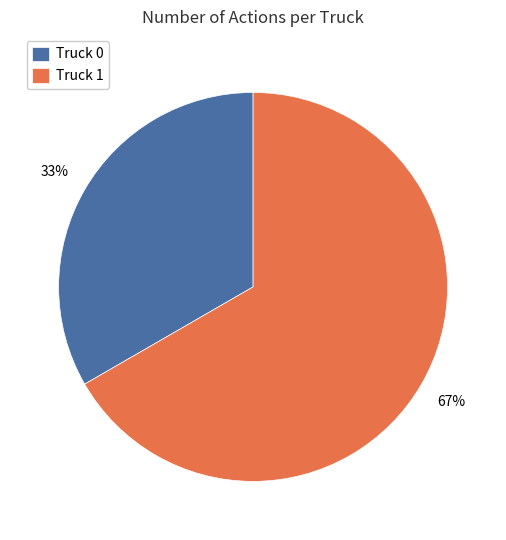

Do Truck 1 and Truck 0 together represent more than half of the pie?

Yes